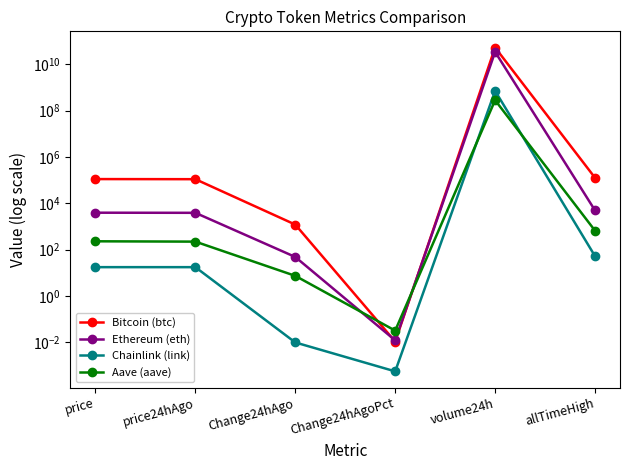

Where is the first local maximum for Bitcoin (btc)?

volume24h